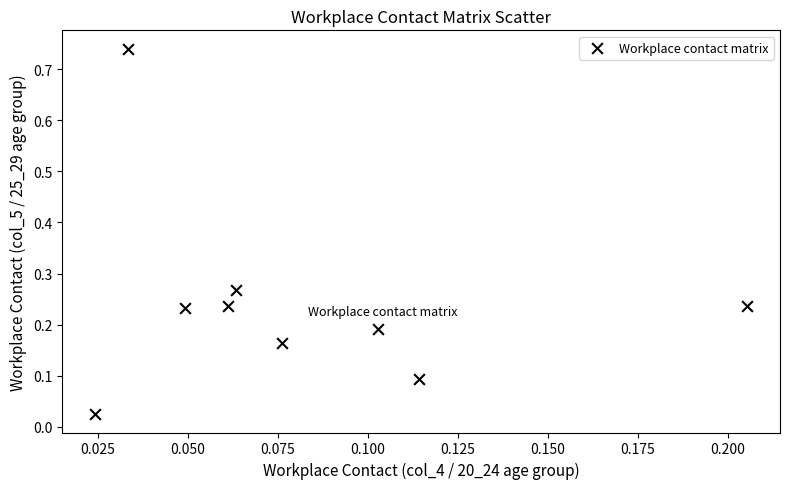

Count the number of points in this scatter plot.

9